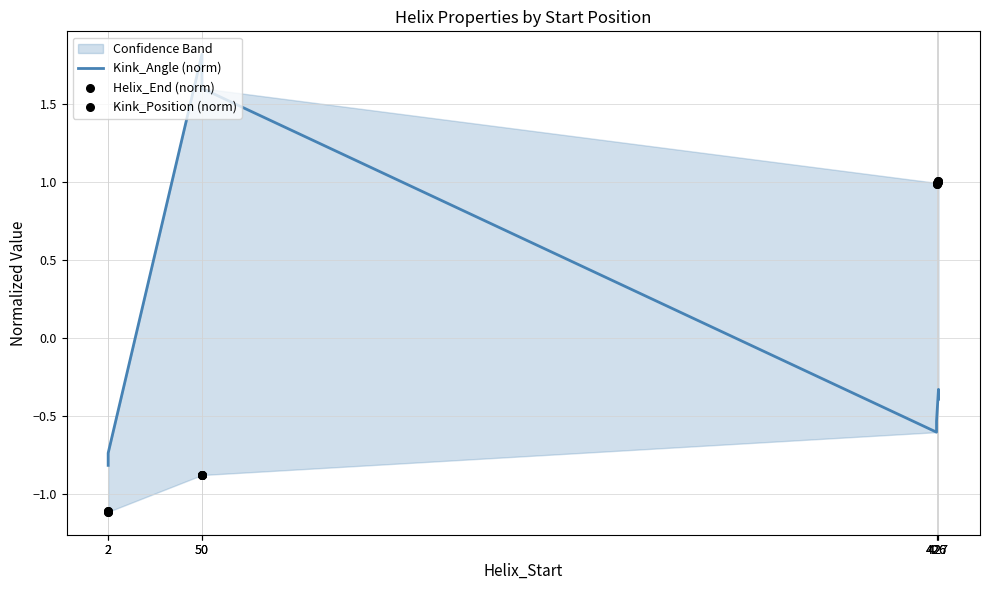

Which series has the largest total across all categories?

Kink_Angle (norm)